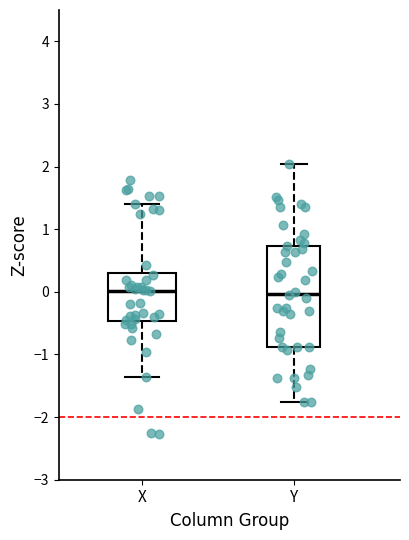

Where does the median line of the box for Y sit on the y-axis? The values are not printed on the chart, so give them approximately, as read against the axis.

0.0